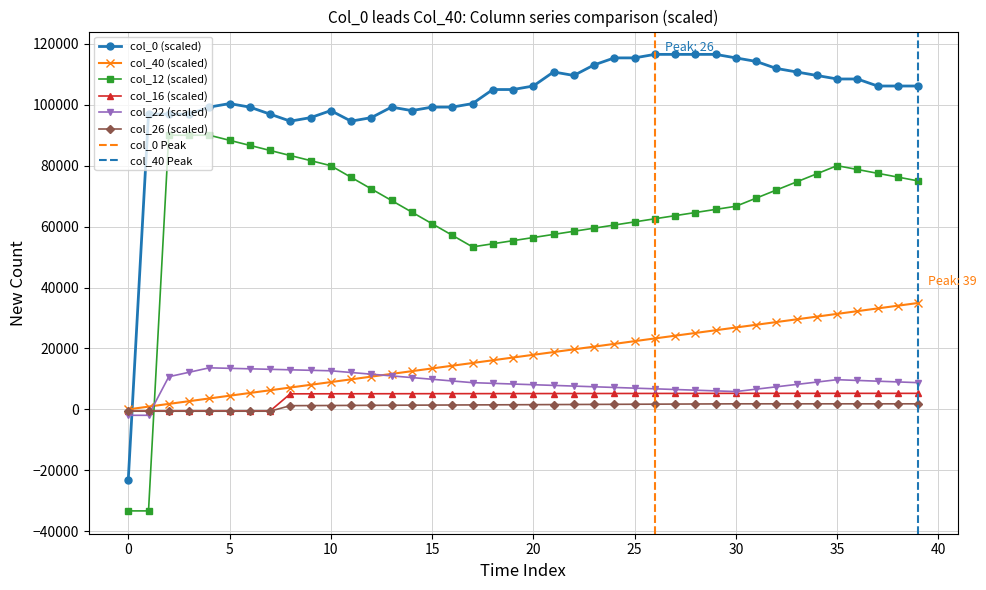

At which label does col_0 first exceed 106153?

20